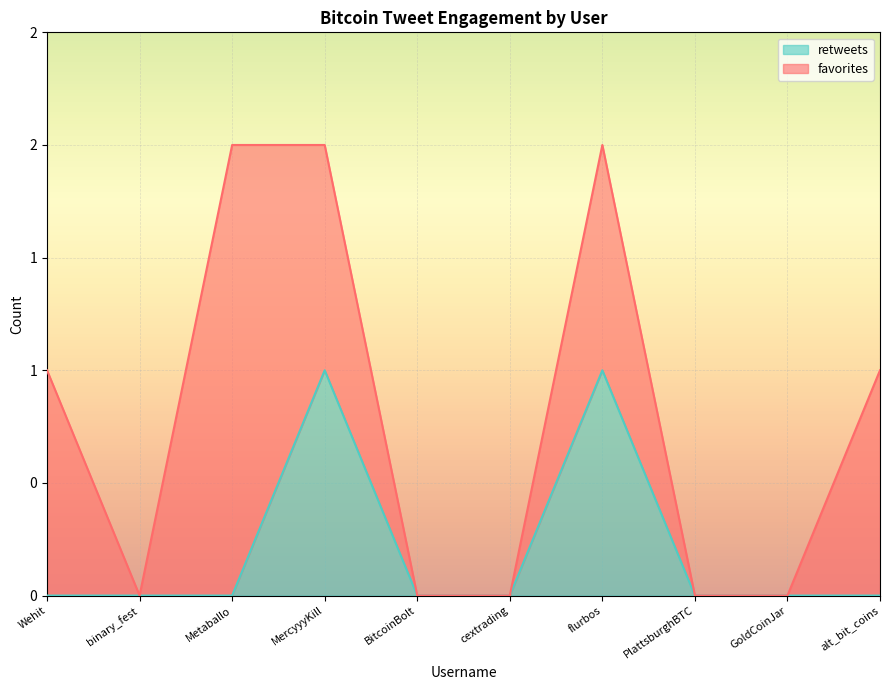

Which has a higher value, Wehit or PlattsburghBTC?

Wehit